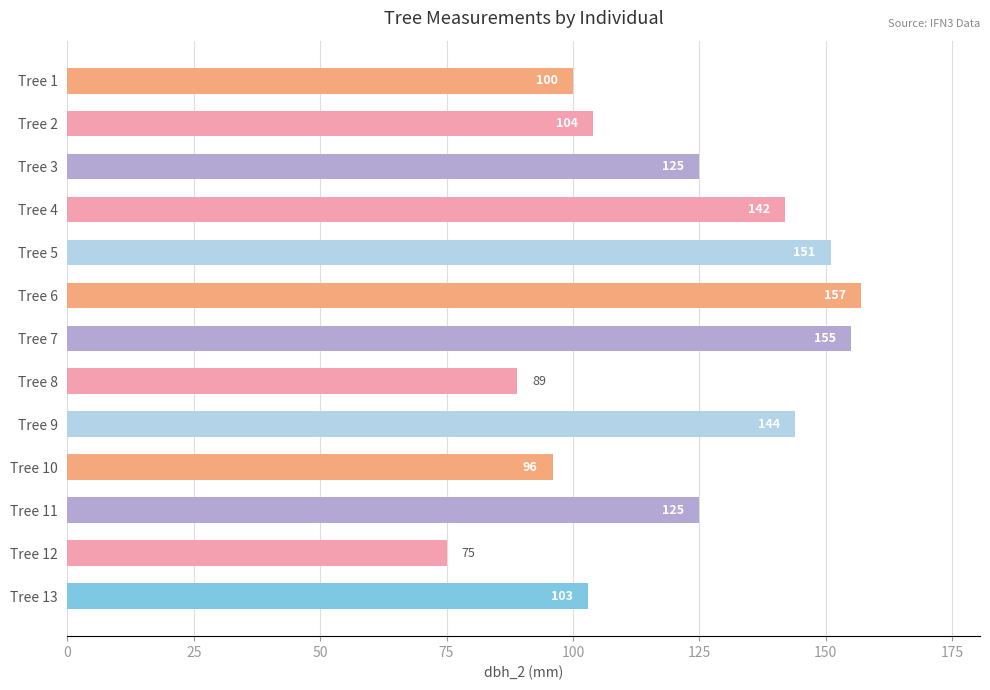

What value does the data have at Tree 8, to the nearest 5?

90